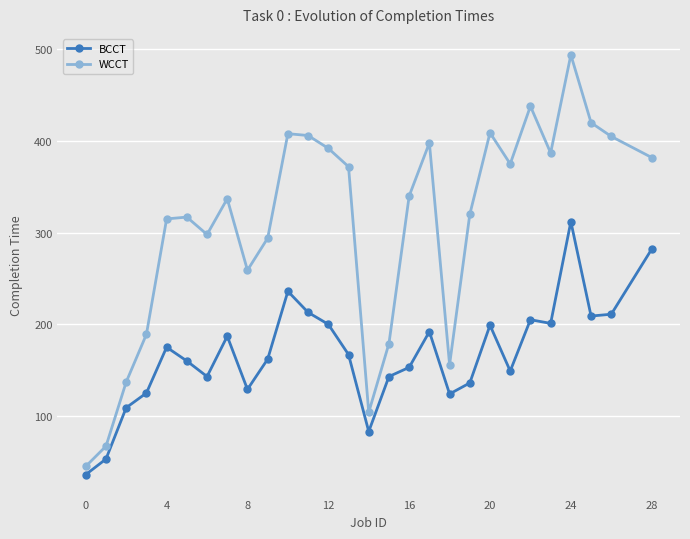

True or false: BCCT and WCCT intersect in this chart.

False